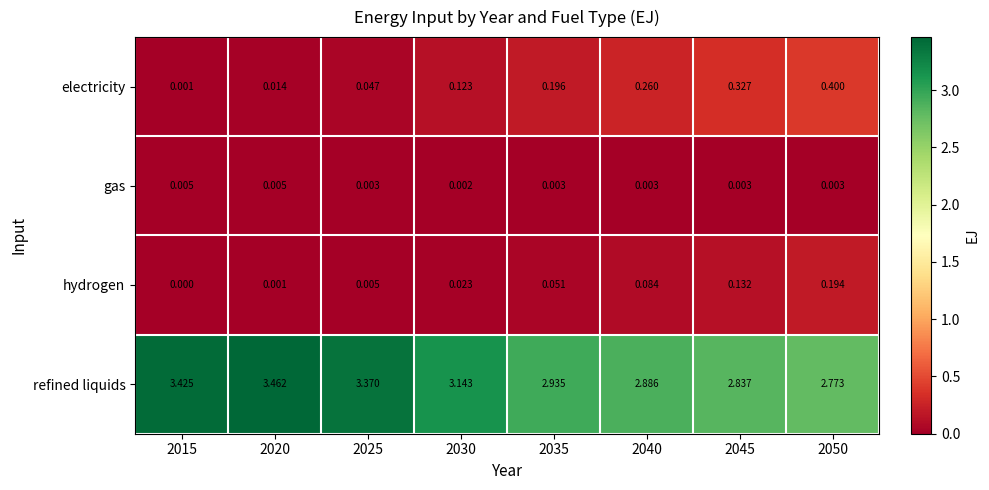

At how many categories does at least one series exceed 2?

8